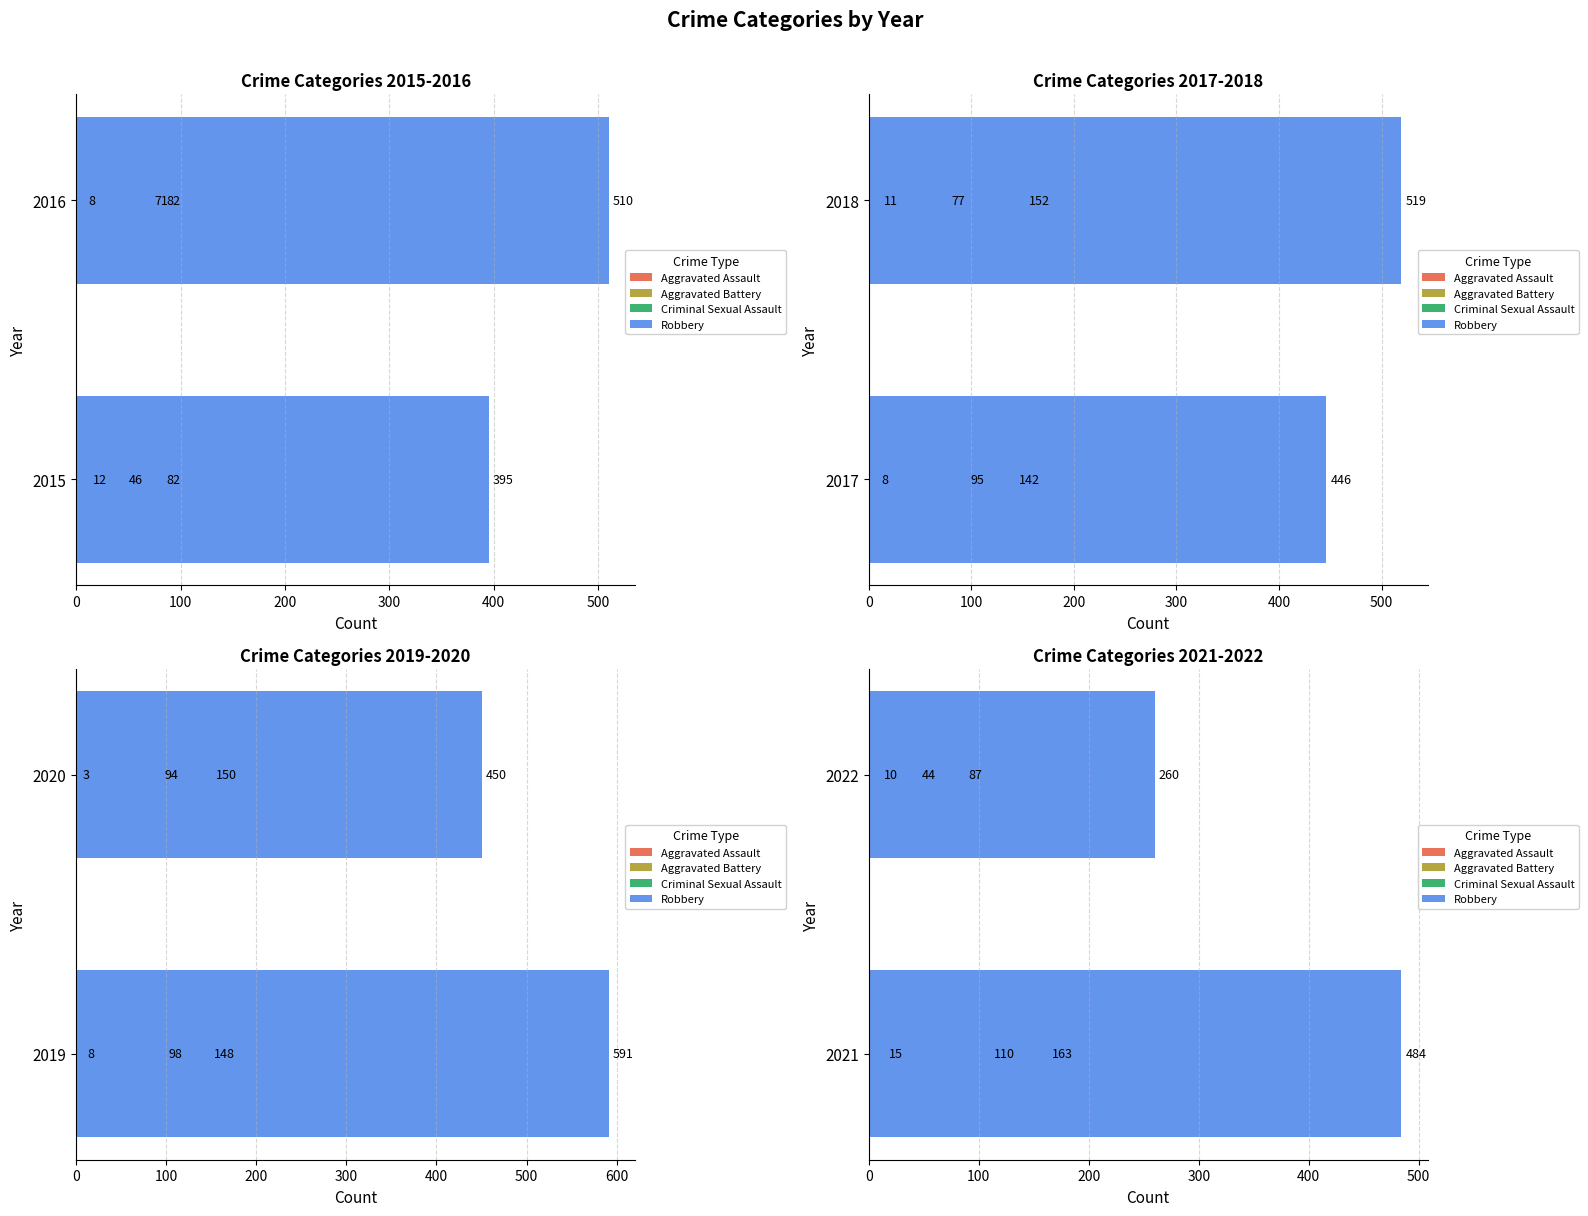

What is the value of the Aggravated Assault bar at the 2nd from the left?

44